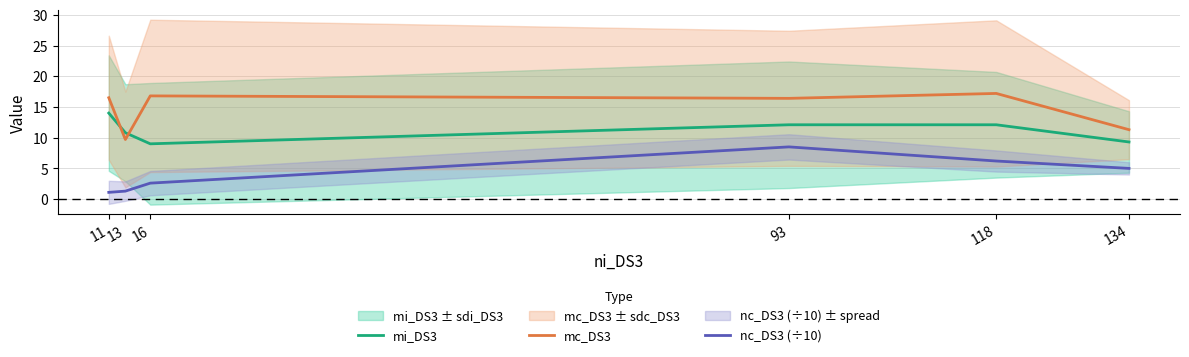

Reading left to right, list all the values displayed in this chart.

mi_DS3: 14.0	10.8	9.0	12.1	12.1	9.3
mc_DS3: 16.5	9.7	16.8	16.4	17.2	11.3
nc_DS3 (÷10): 1.1	1.3	2.6	8.5	6.2	5.0